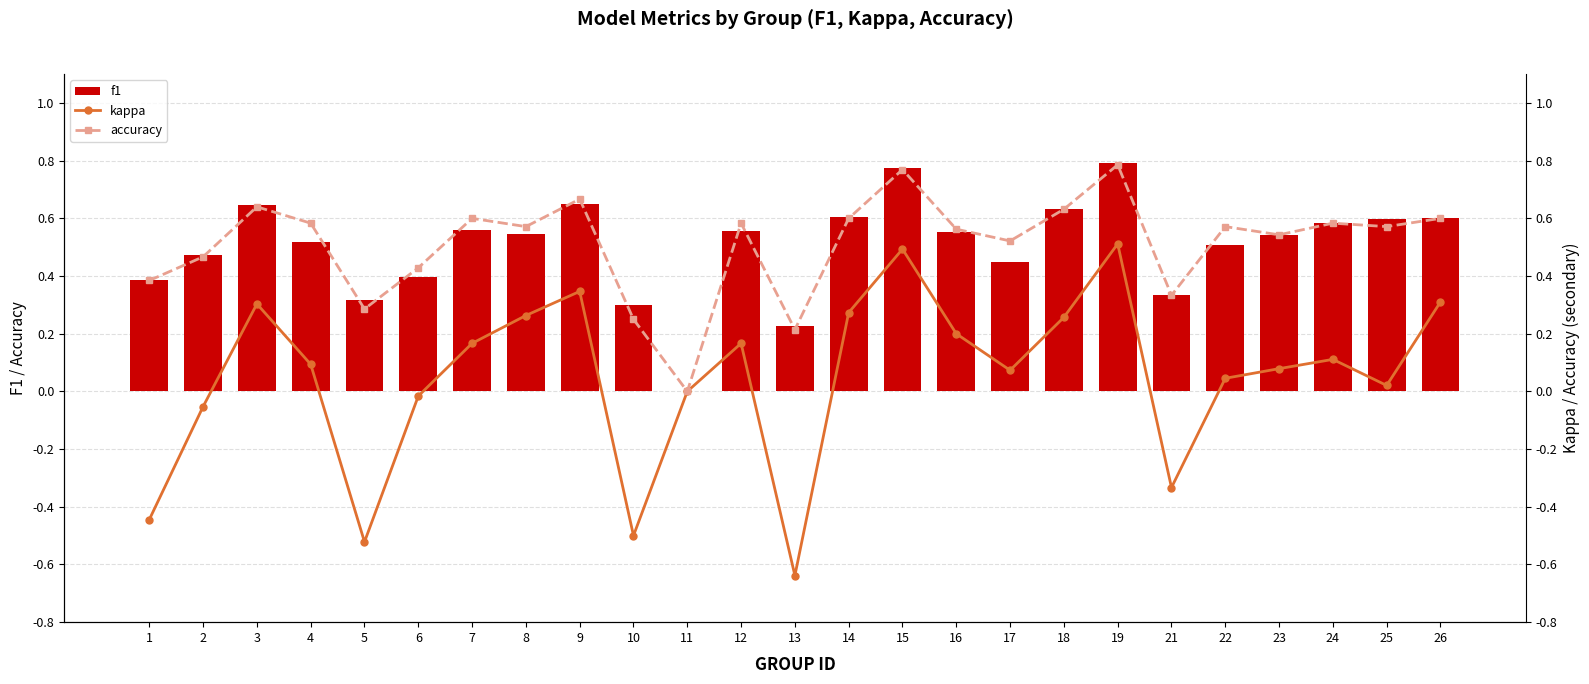

How many data points in kappa are above 0?

17